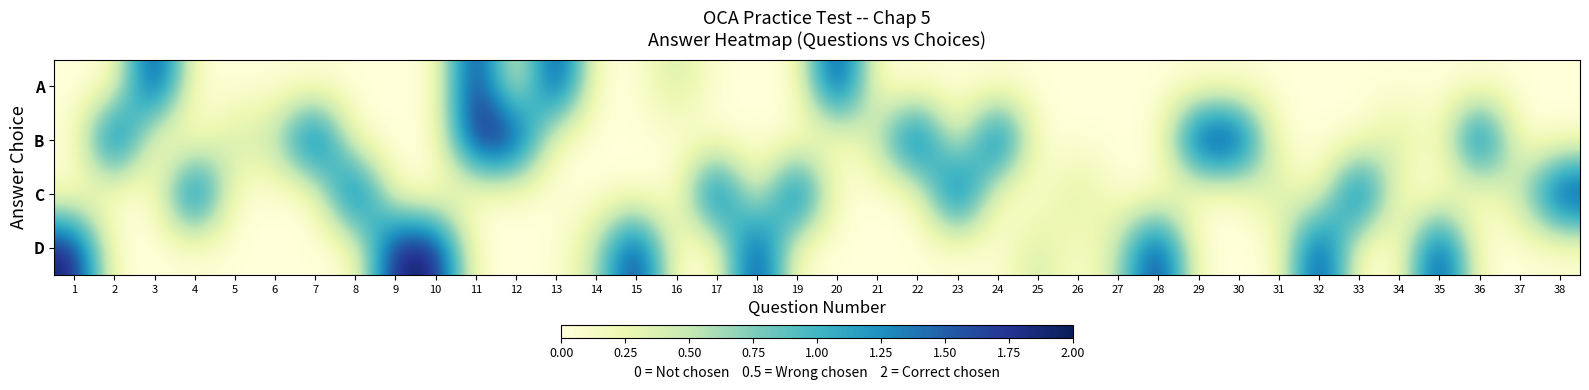

Which has a higher value, 28 or 15?

28